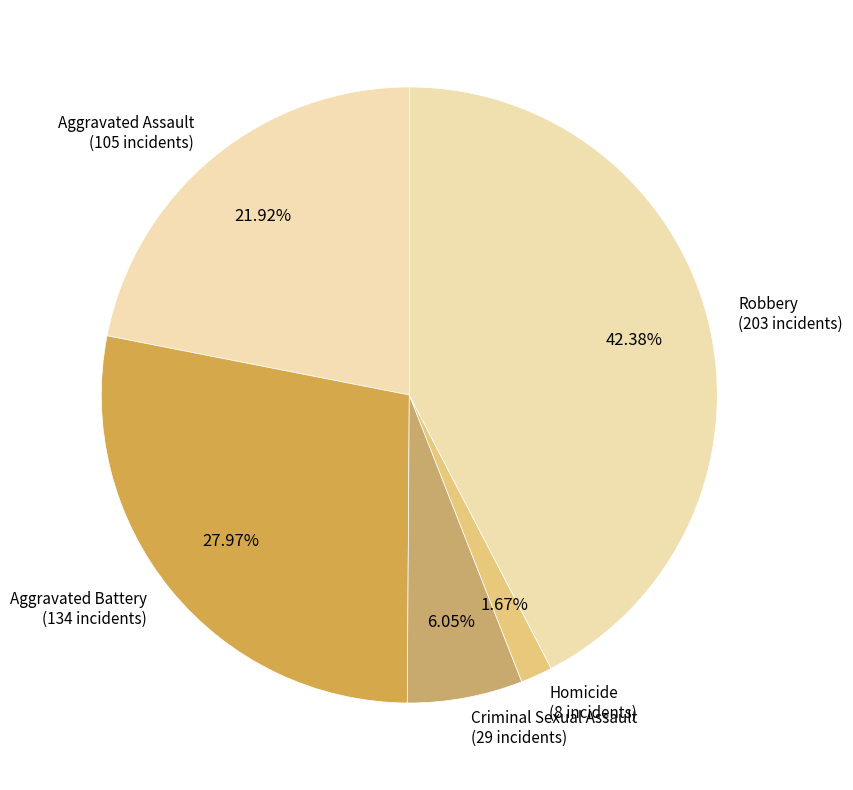

Which slice is the largest?

Robbery